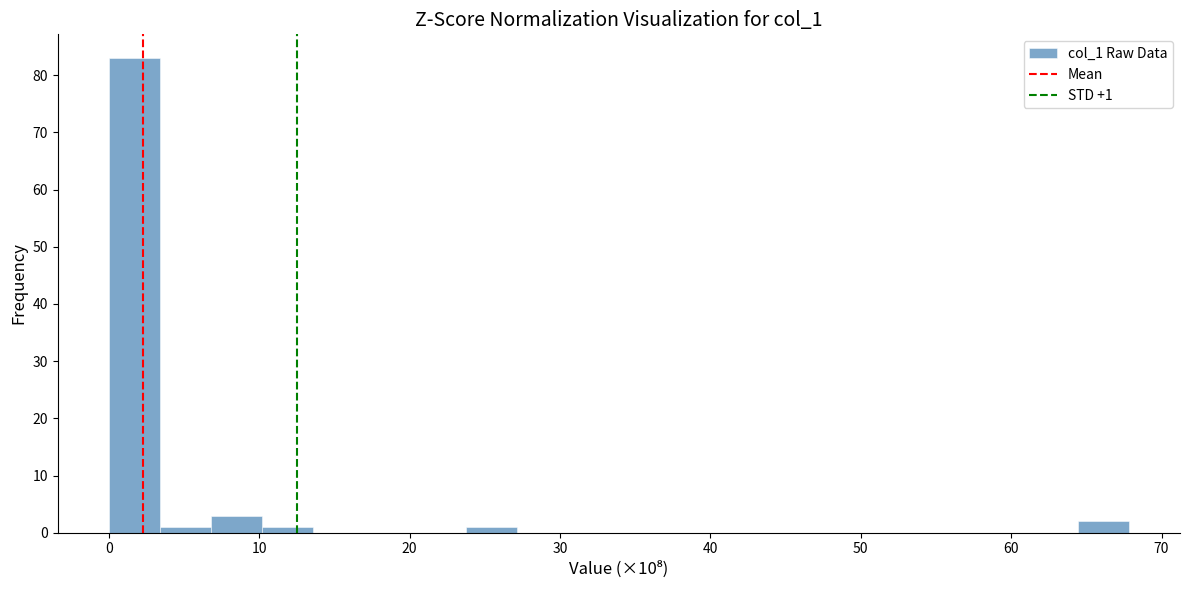

Read against the x-axis, roughly where is the centre of the tallest bar?

2